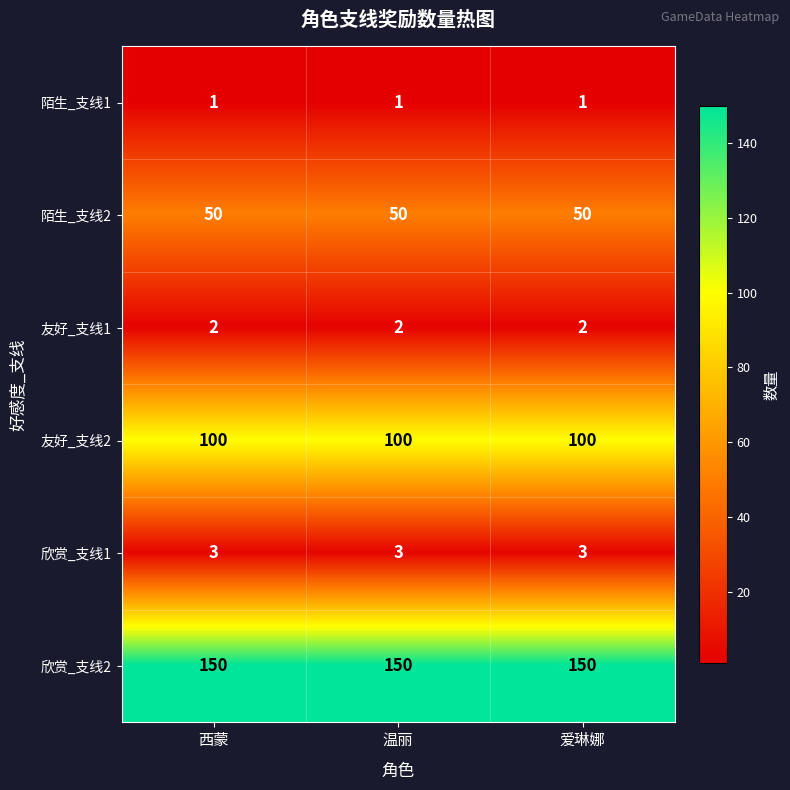

Is it true that 陌生_支线2 equals 50 at 西蒙?

True